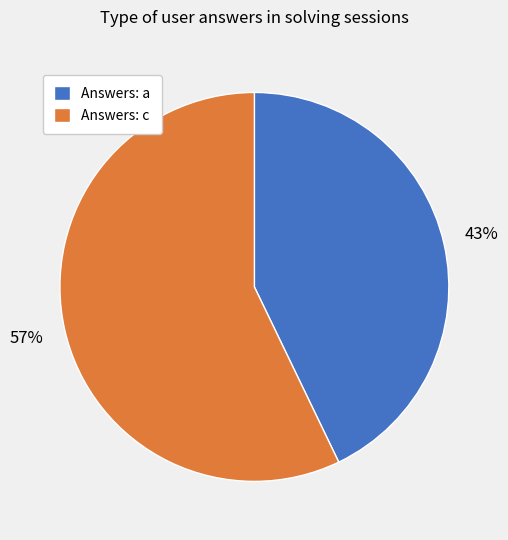

How many segments does this pie chart have?

2